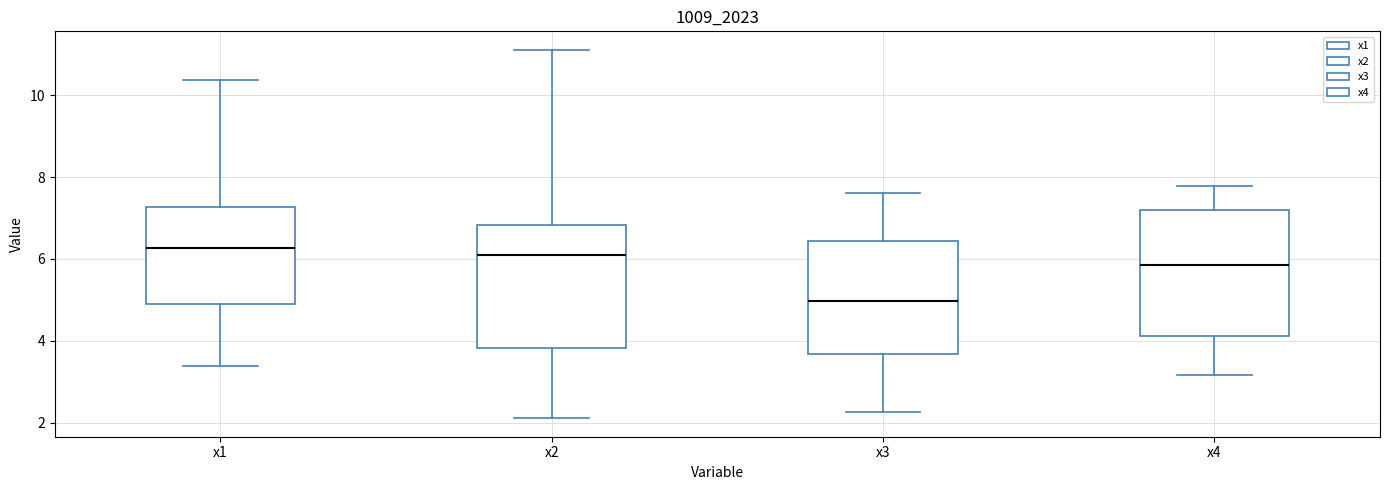

Reading left to right, transcribe this box plot: for each box, give where its median line is, the range the box spans, and where its two whiskers end, as read against the y-axis. The values are not printed on the chart, so give them approximately, as read against the axis.

x1: median 6.2, box 5.0 to 7.2, whiskers 3.4 to 10.4
x2: median 6.2, box 3.8 to 6.8, whiskers 2.2 to 11.2
x3: median 5.0, box 3.6 to 6.4, whiskers 2.2 to 7.6
x4: median 5.8, box 4.2 to 7.2, whiskers 3.2 to 7.8